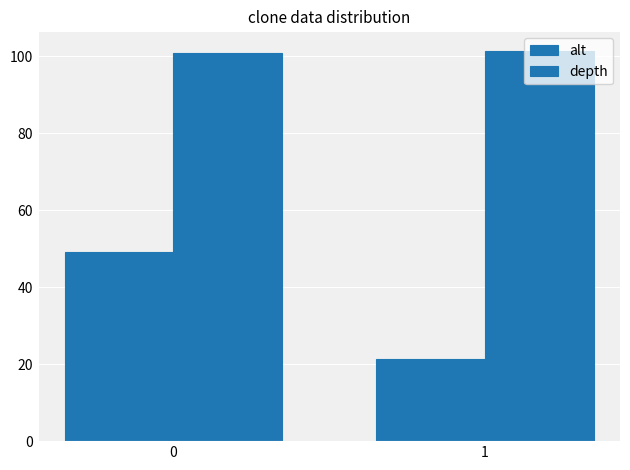

Rank the series by their average value, from highest to lowest.

depth, alt